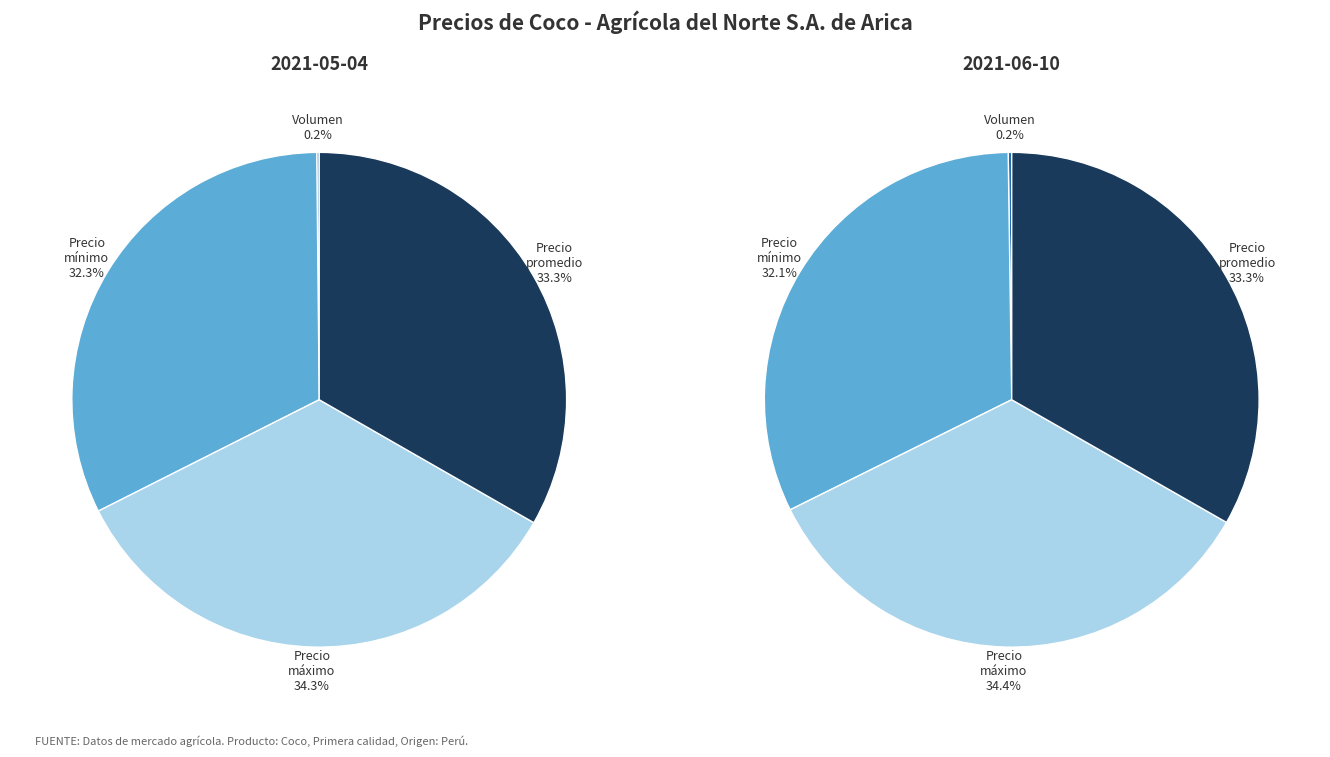

Rank the categories by 2021-06-10 value from highest to lowest.

Precio máximo, Precio promedio ponderado, Precio mínimo, Volumen